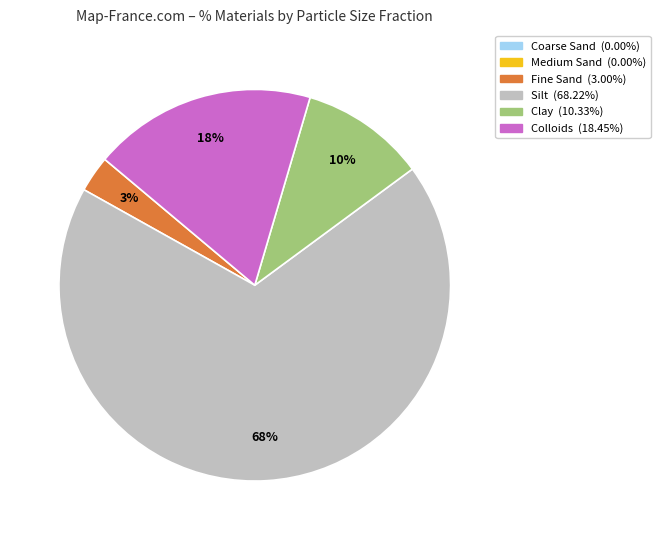

What is the majority slice?

Silt